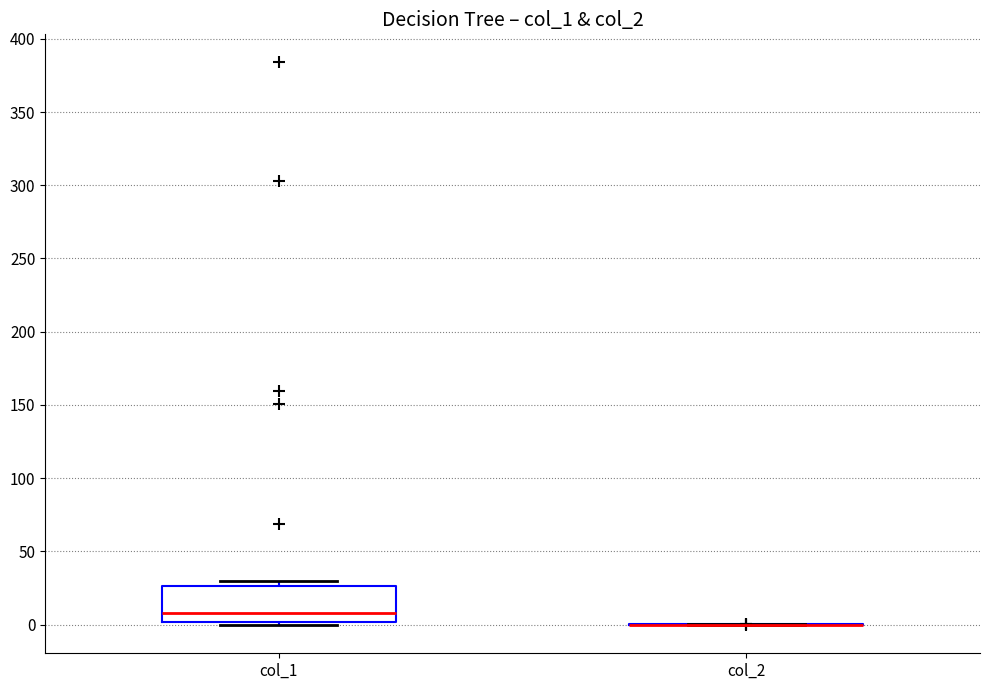

Comparing the boxes themselves (not the whiskers), which one is the tallest?

col_1